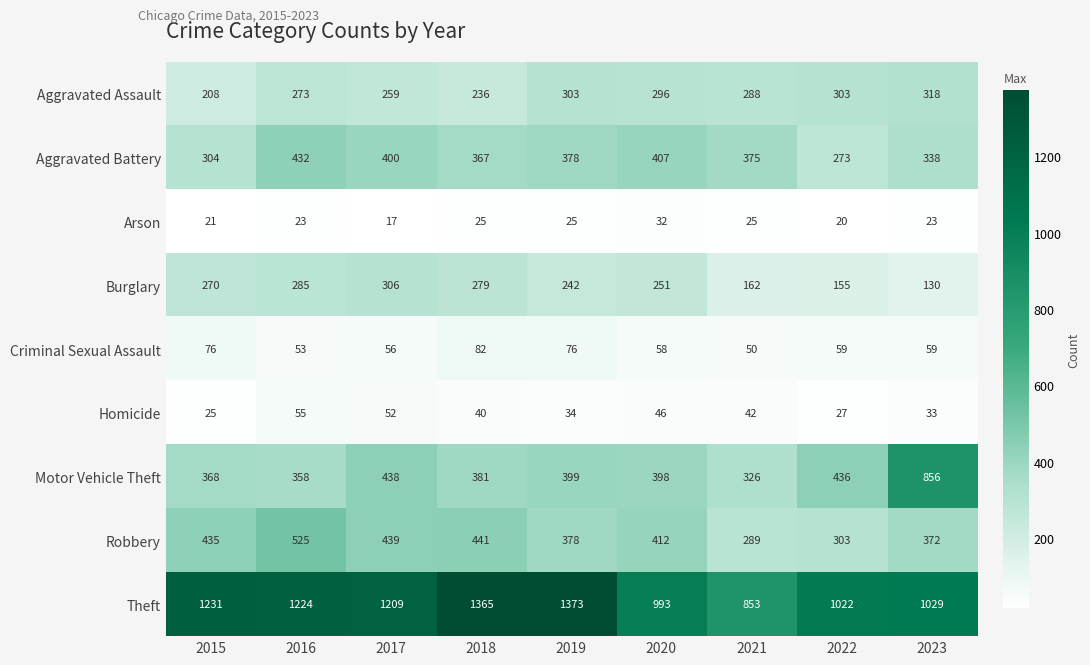

At which label does Motor Vehicle Theft first exceed 398?

2017